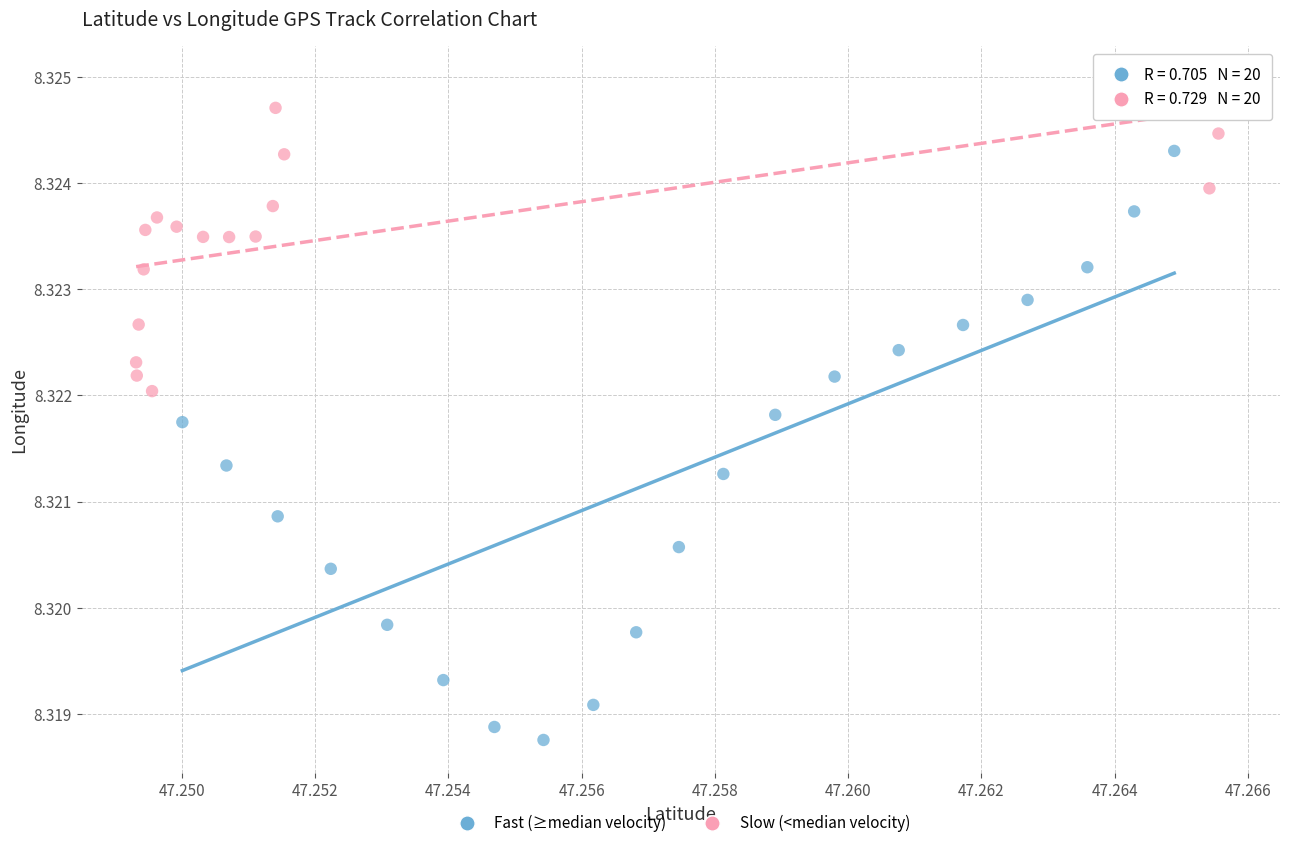

Which series reaches the minimum Y coordinate?

Fast (≥median velocity)